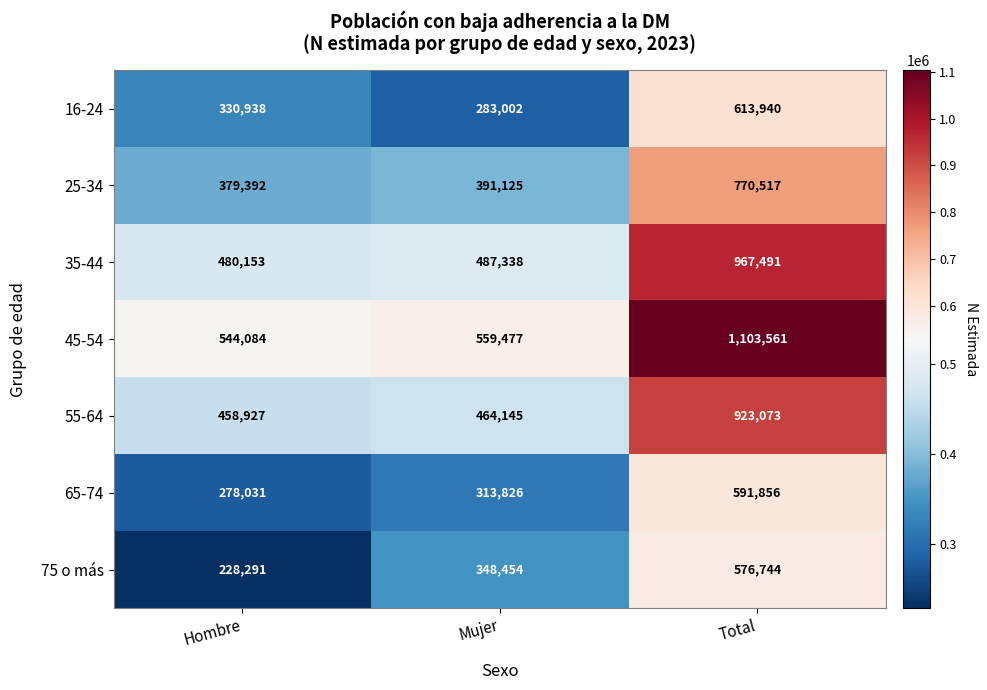

Count the number of categories in the chart.

3